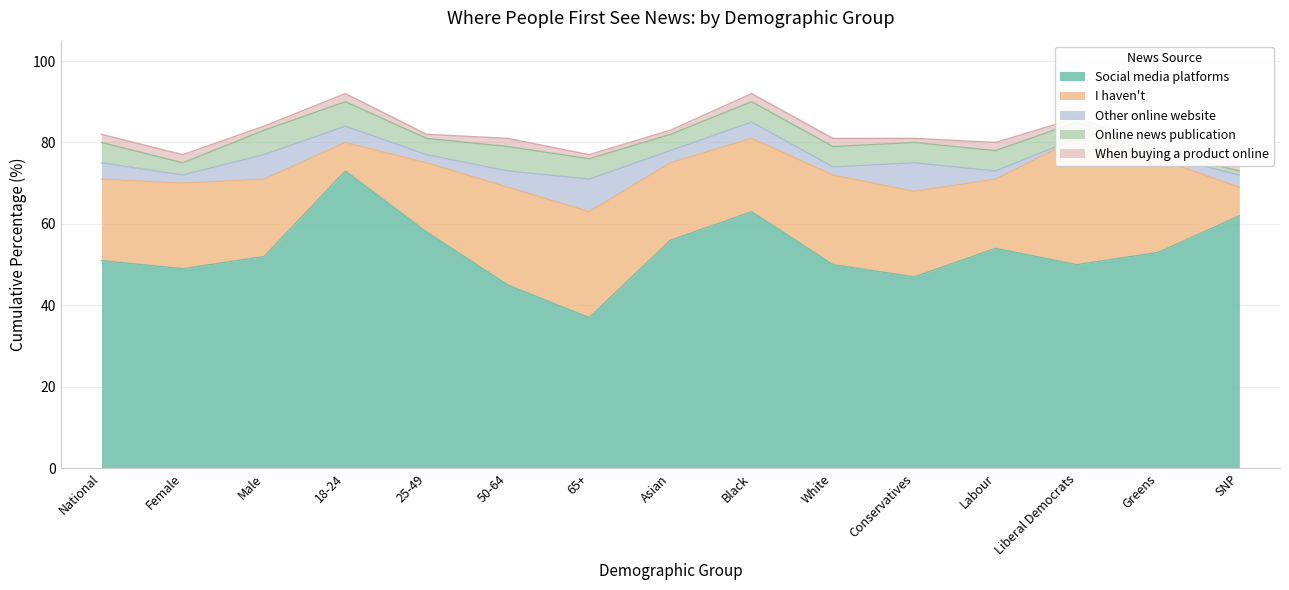

What is the maximum value shown in the chart?

73